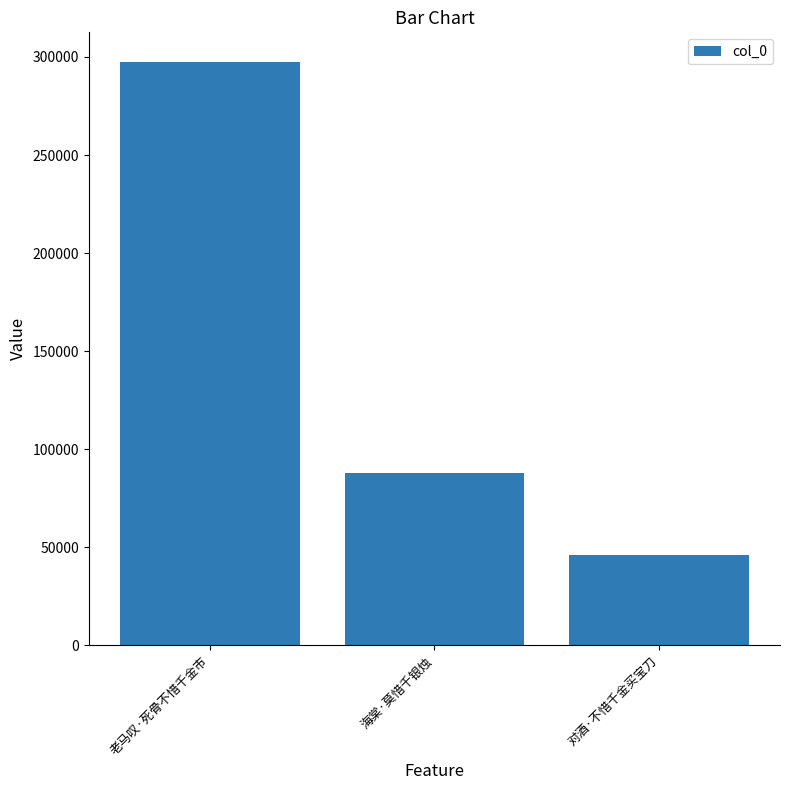

What is the change in value from 老马叹·死骨不惜千金市 to 对酒·不惜千金买宝刀?

-251460